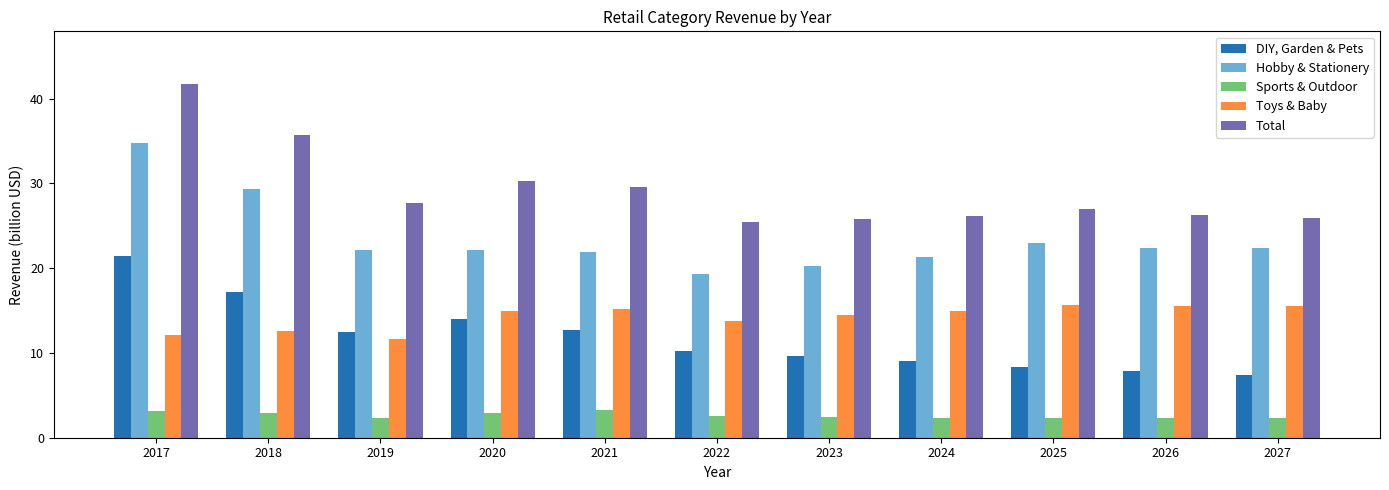

What is the difference between the maximum and minimum values in the Total series?

16.2